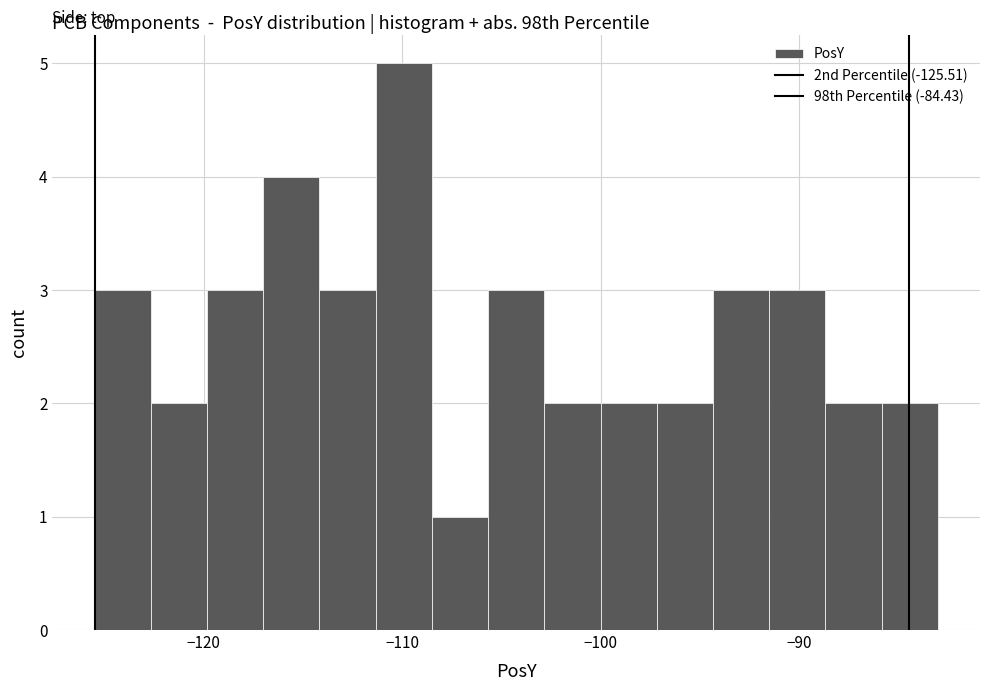

Read against the x-axis, roughly where is the centre of the tallest bar?

-110